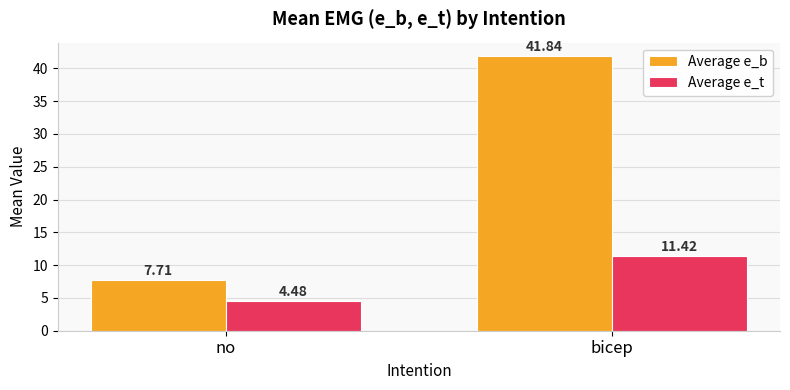

List the series in order of their overall mean, lowest first.

Average e_t, Average e_b